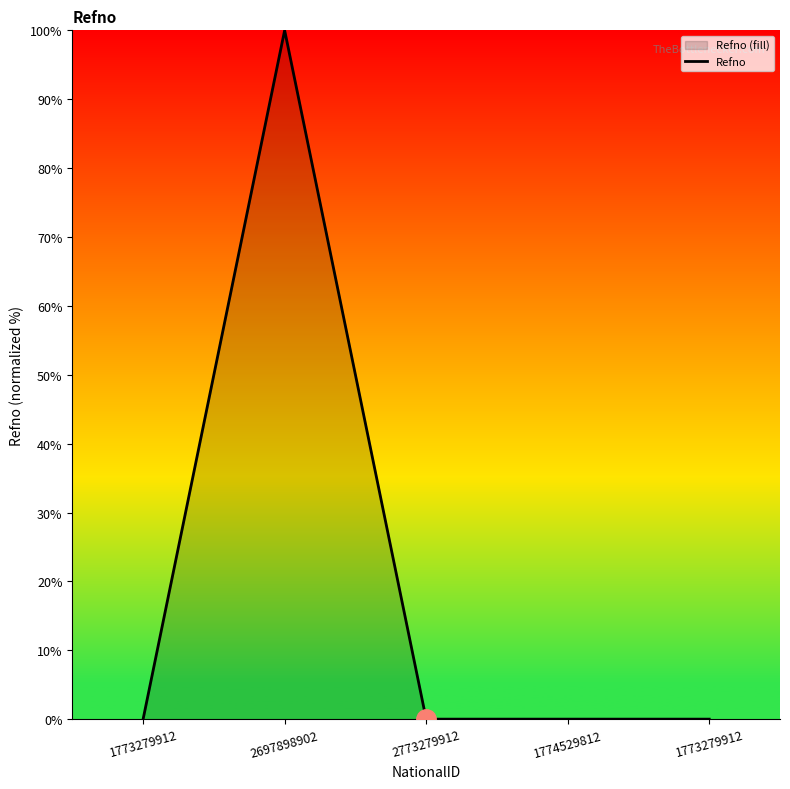

At which category does the chart reach its peak across all series?

2697898902